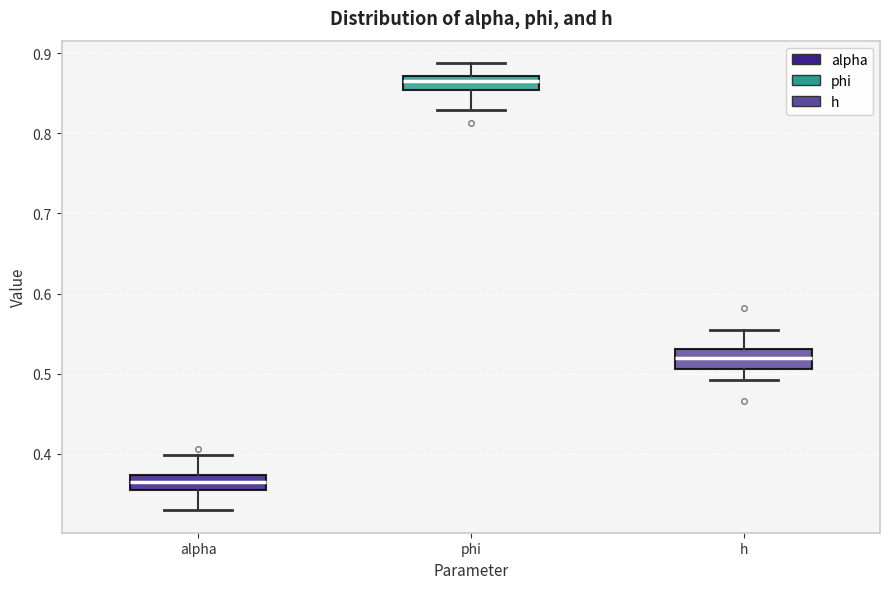

Reading left to right, transcribe this box plot: for each box, give where its median line is, the range the box spans, and where its two whiskers end, as read against the y-axis. The values are not printed on the chart, so give them approximately, as read against the axis.

alpha: median 0.36, box 0.35 to 0.37, whiskers 0.33 to 0.40
phi: median 0.86, box 0.85 to 0.87, whiskers 0.83 to 0.89
h: median 0.52, box 0.51 to 0.53, whiskers 0.49 to 0.56